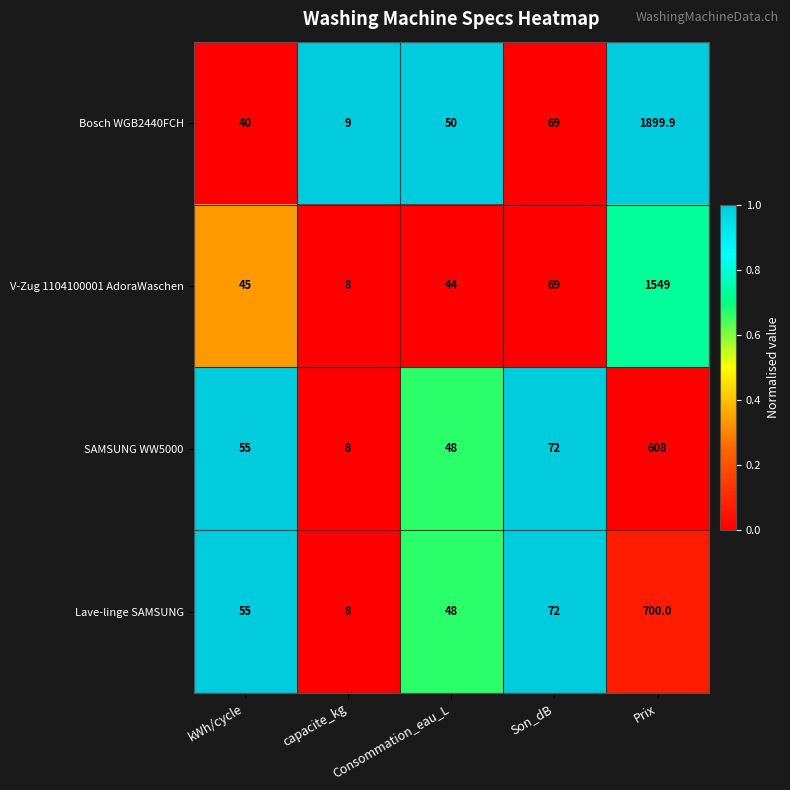

At which category does the chart reach its peak across all series?

Prix